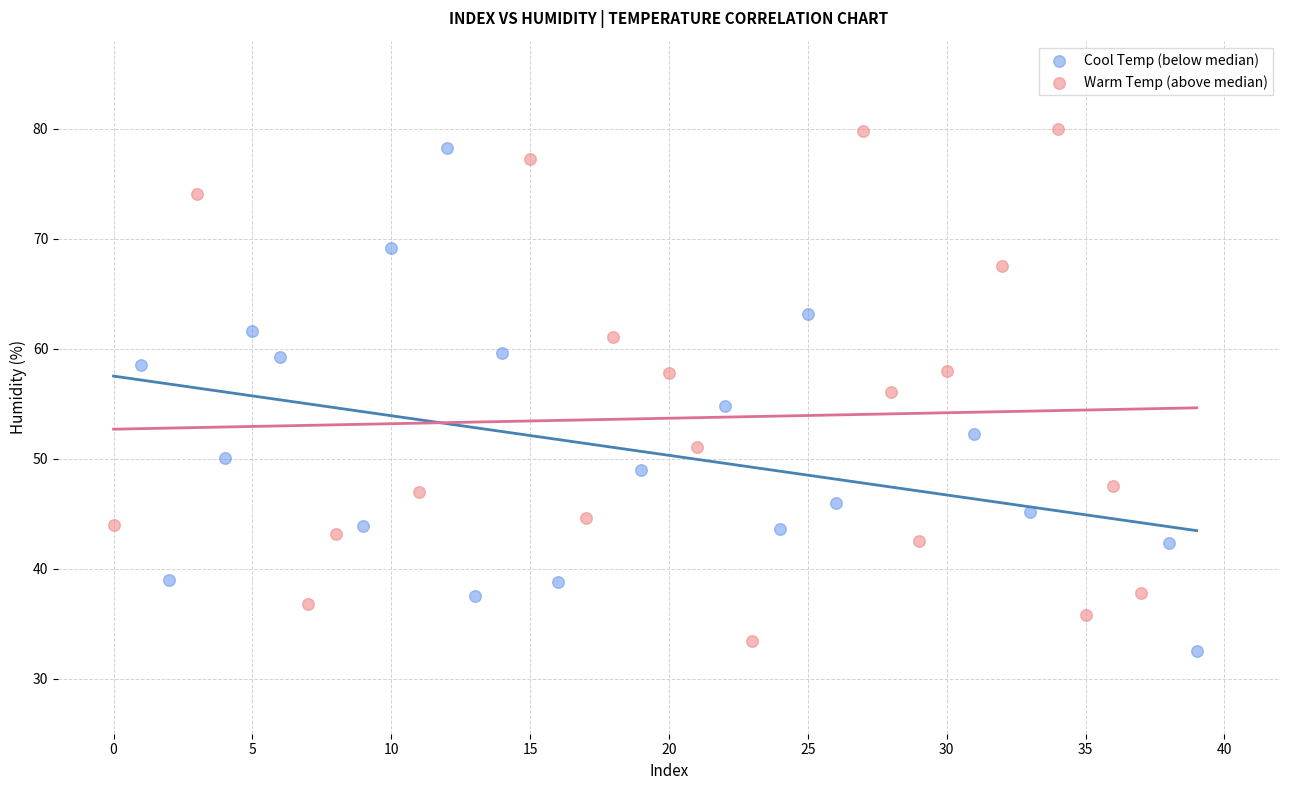

Which series has the largest Y range (max minus min)?

Warm Temp (above median)